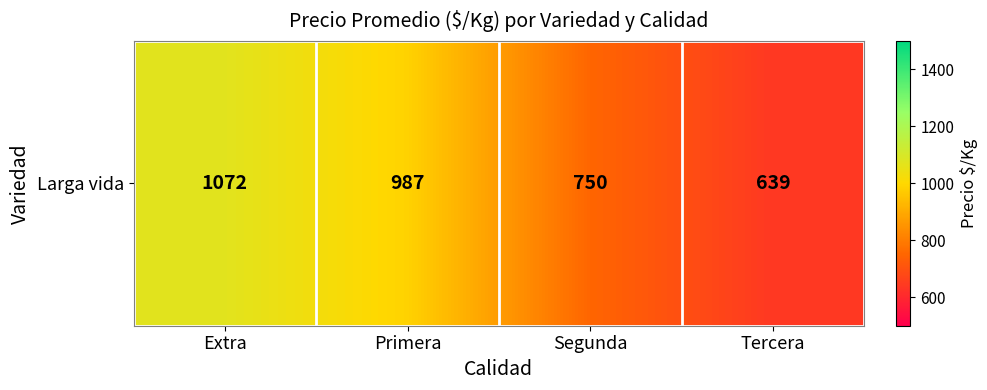

Is it true that the value at Segunda is 750.0?

True